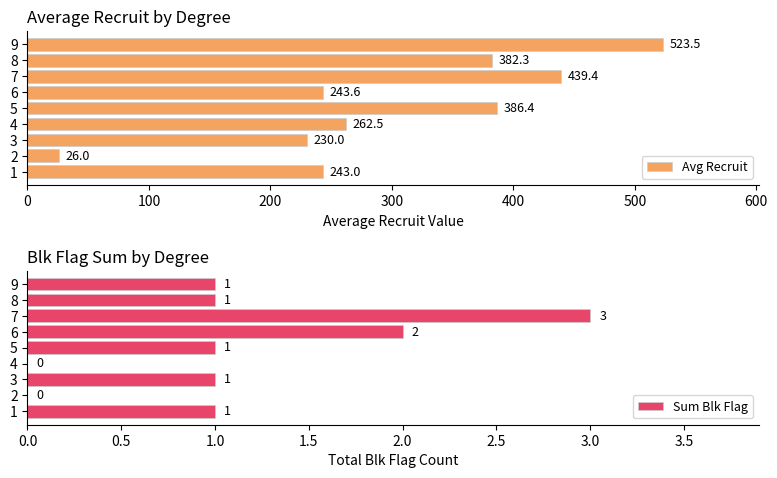

How many groups of bars are there?

9